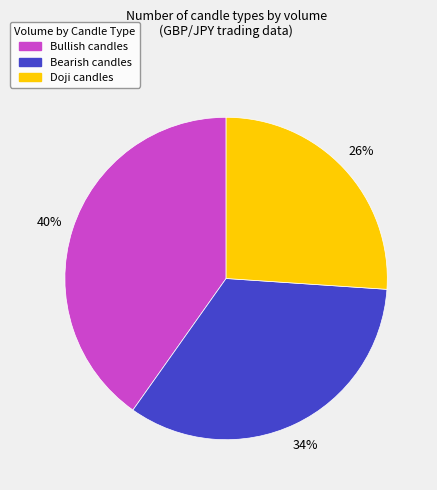

To the nearest percent, what is the difference between the largest and smallest slice percentages?

14%